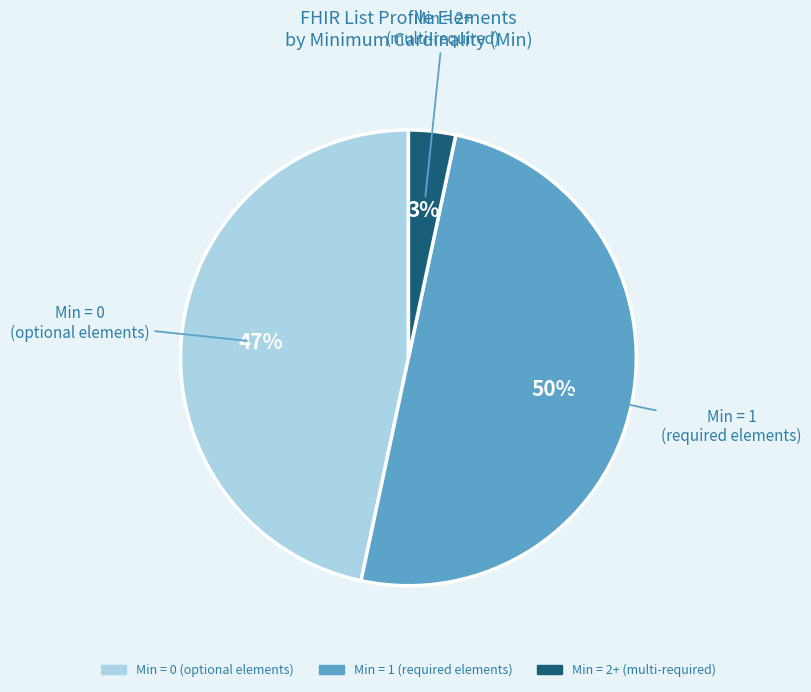

To the nearest percent, what is the difference between the largest and smallest slice percentages?

47%